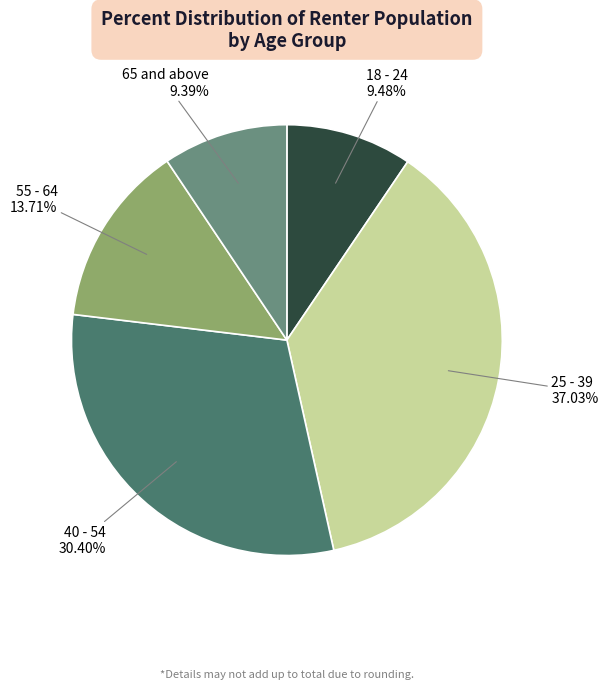

Does any single category account for the majority?

No